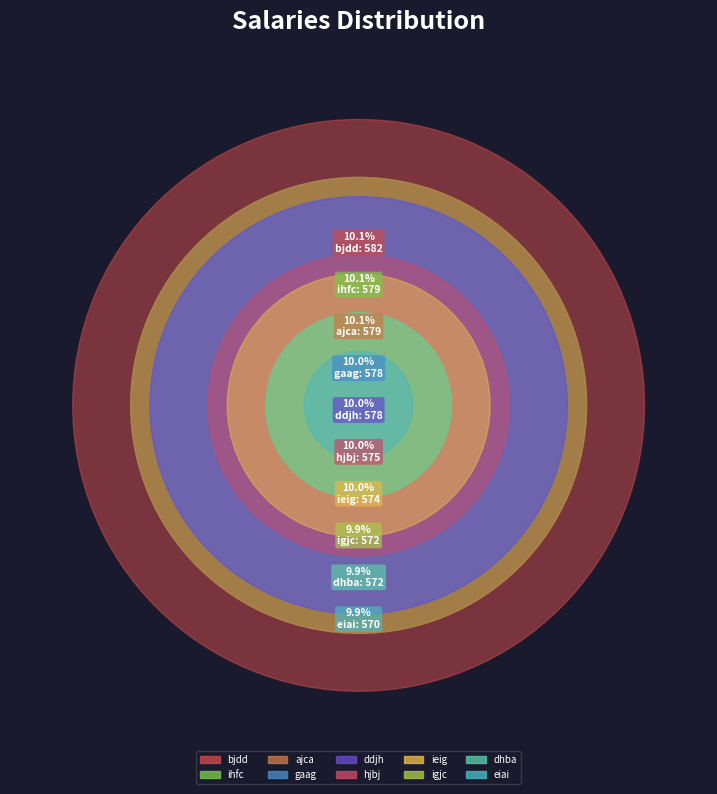

The gaag slice represents 23% of the pie. True or false?

False